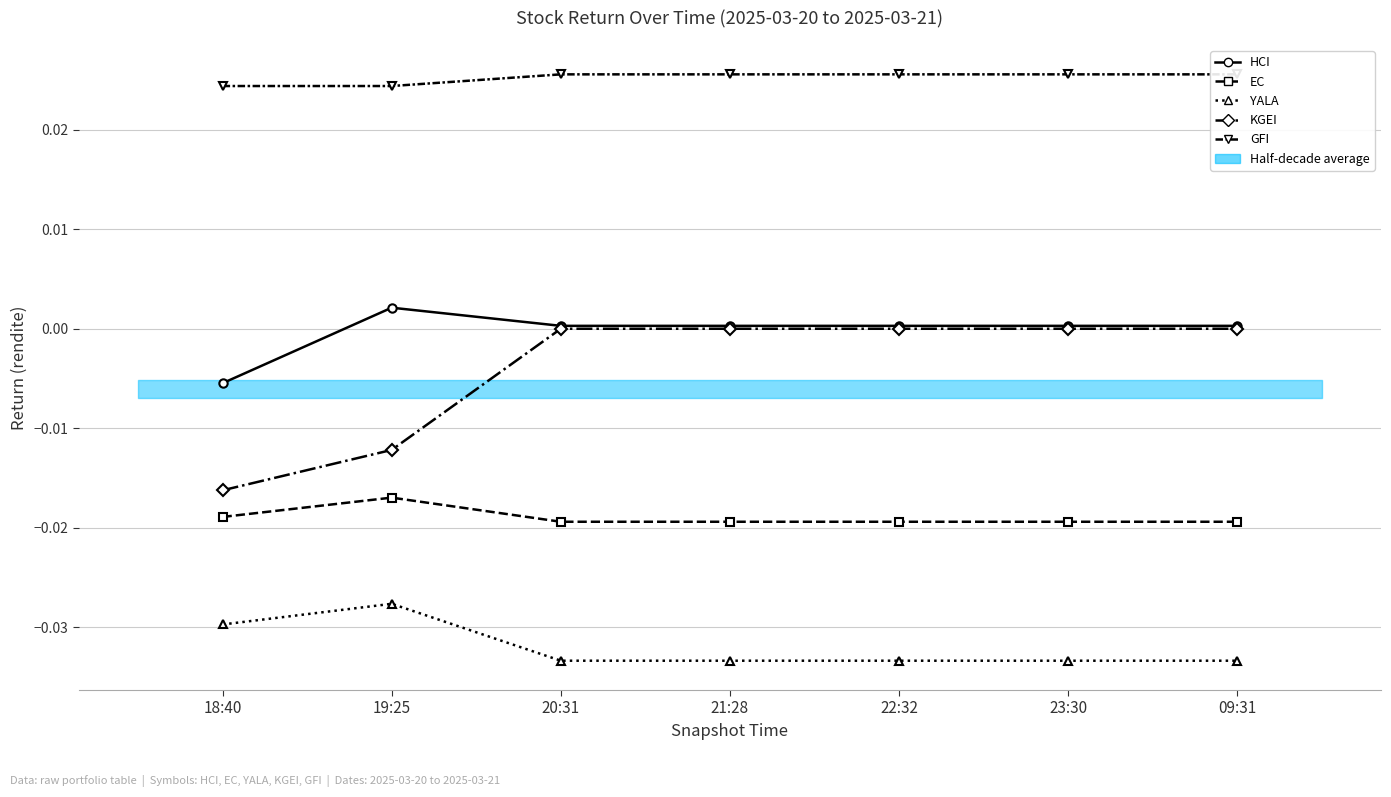

Which series has the widest spread of values?

KGEI